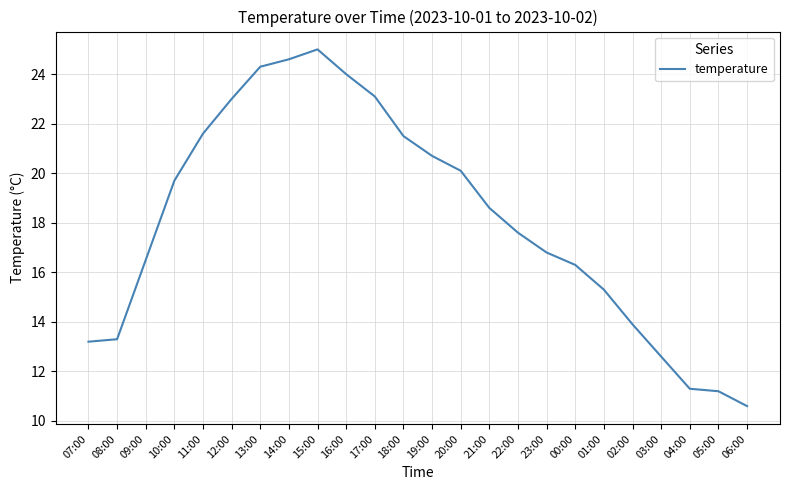

Does the chart have visible grid lines?

Yes